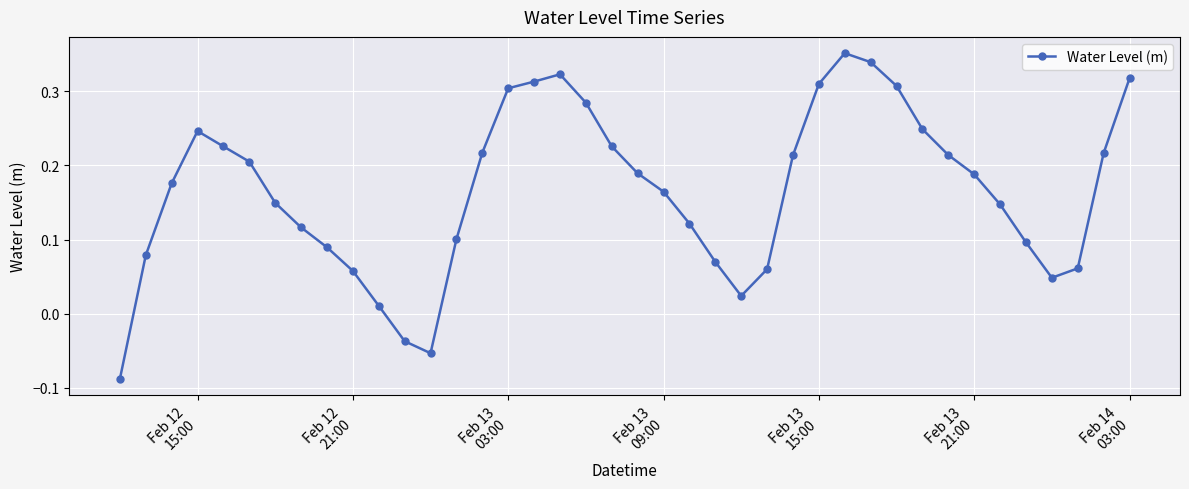

Count the number of data series in this chart.

1